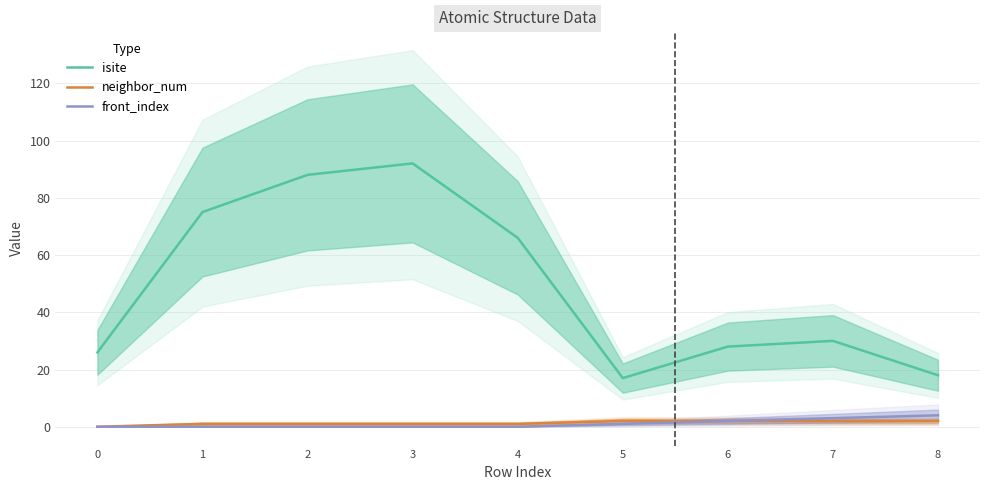

How many values in the neighbor_num series exceed 1?

4